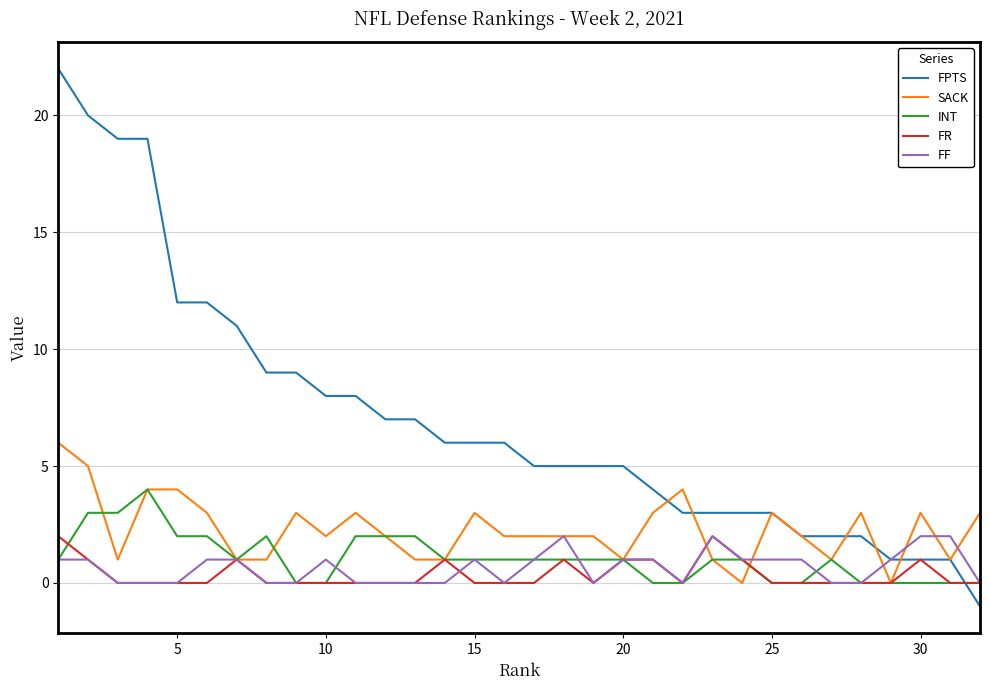

Which series has the largest range (max minus min)?

FPTS